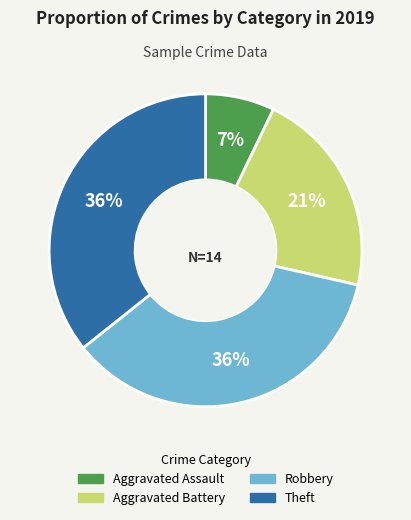

How many segments does this pie chart have?

4